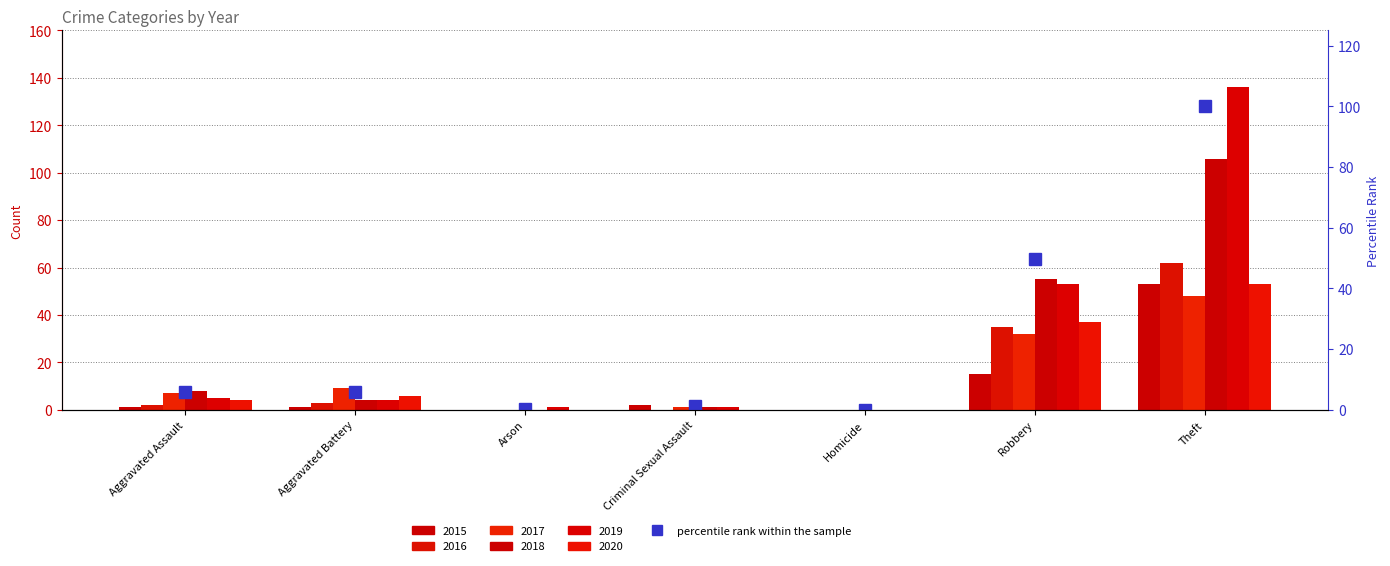

Count the number of values greater than 5.

4